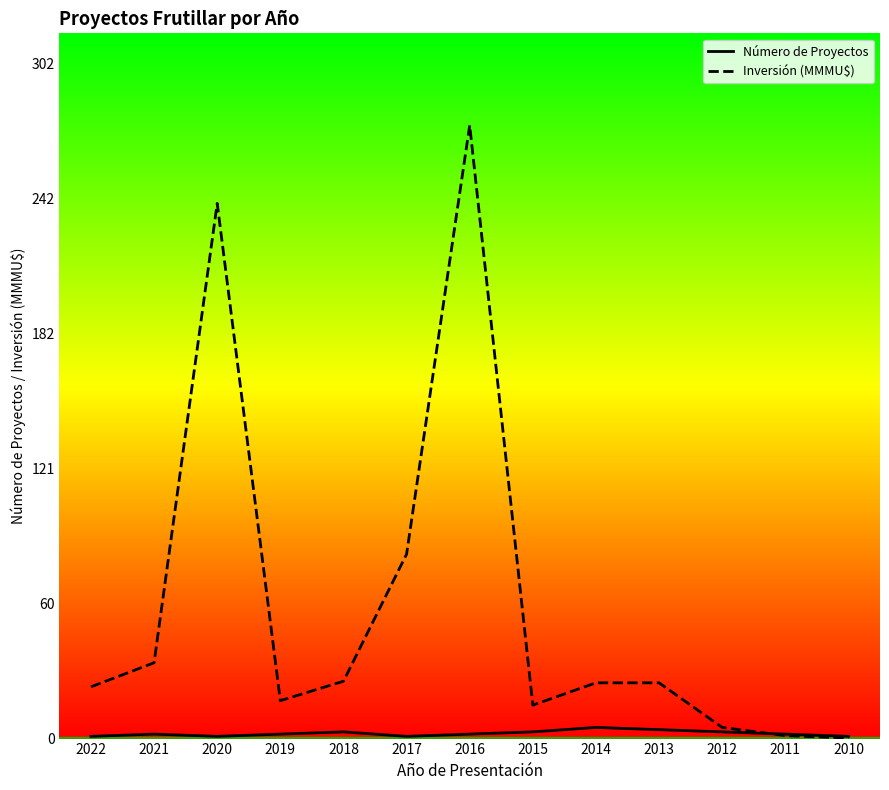

What is the difference between the Inversión (MMMU$) values at 2022 and 2012?

18.2